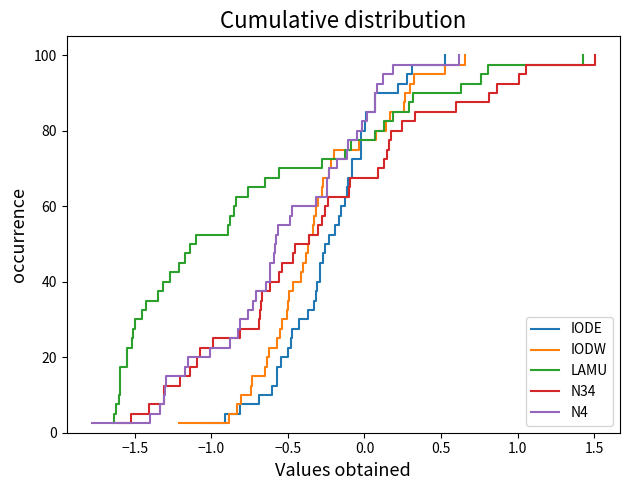

How many values in the N34 series exceed 52?

20